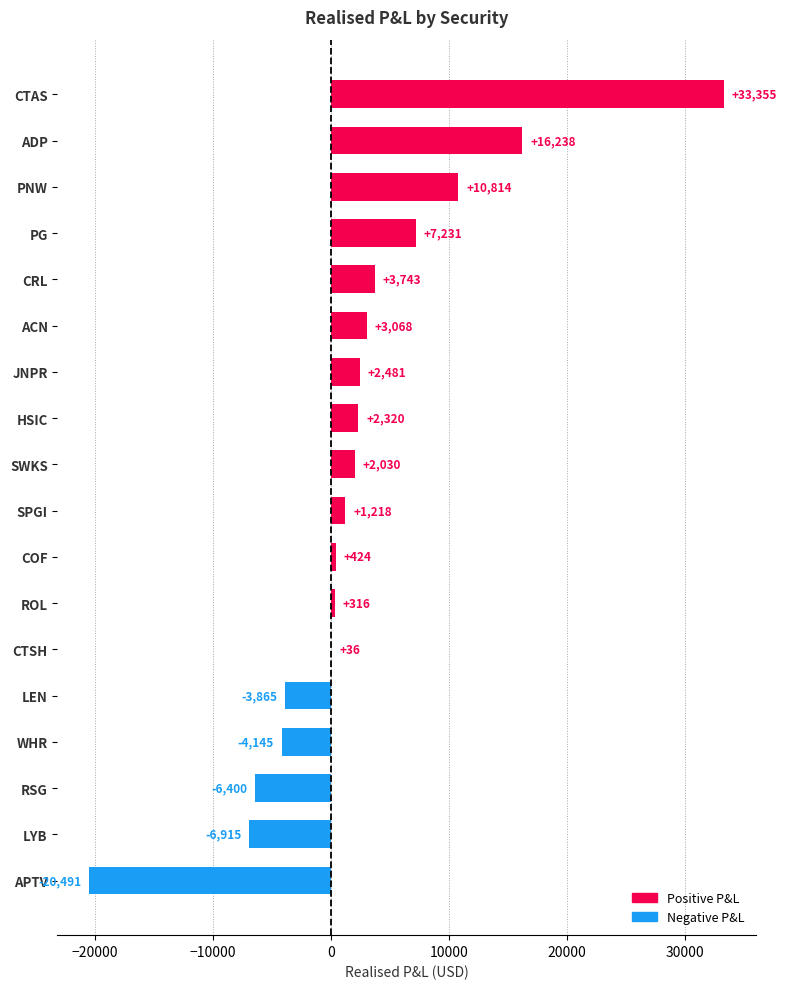

What is the greatest value displayed?

33355.0